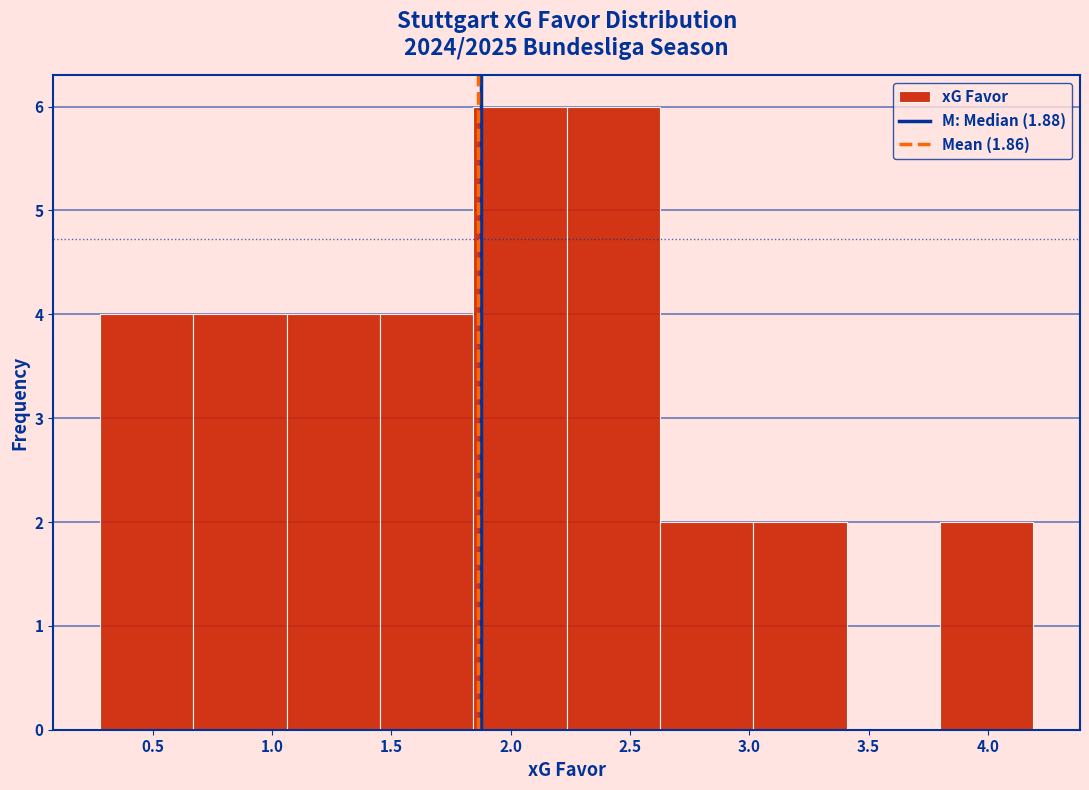

How tall is the bar that spans 1.45 to 1.85 on the x-axis? Neither the bar edges nor the heights are printed on the chart, so give them approximately, as read against the axes.

4